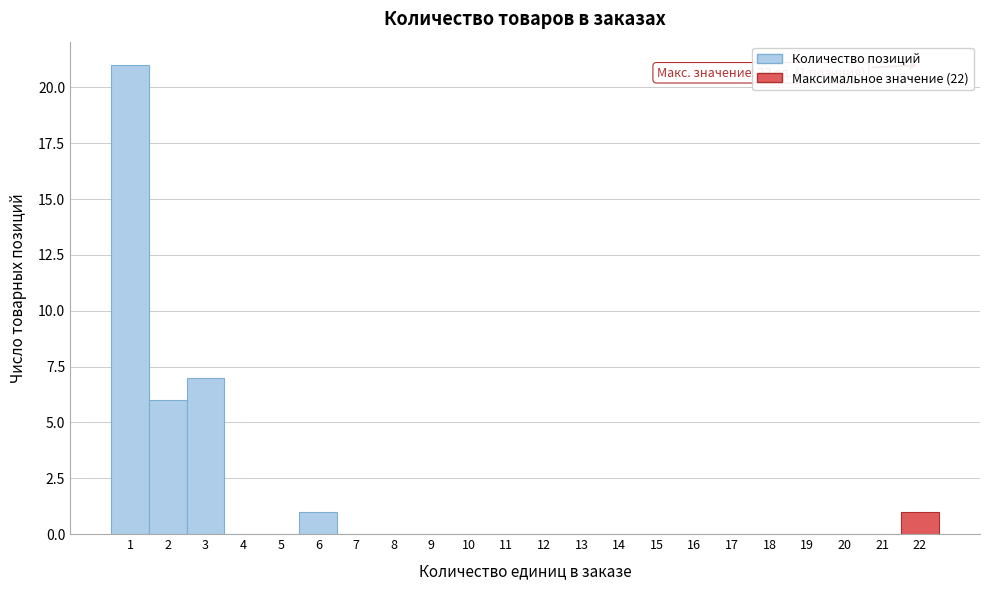

Which range on the x-axis has the tallest bar?

0.5 to 1.5